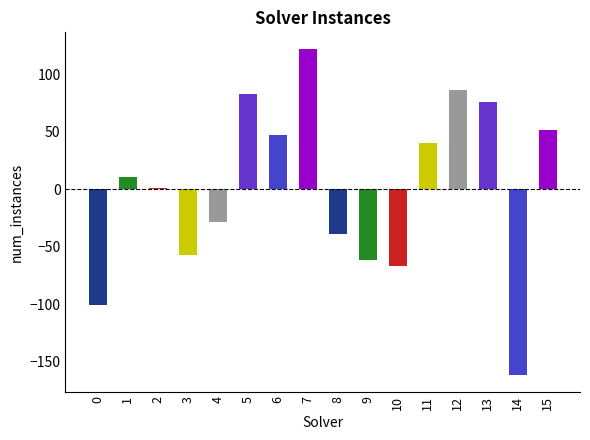

List the labels in order of value, smallest first.

14, 0, 10, 9, 3, 8, 4, 2, 1, 11, 6, 15, 13, 5, 12, 7